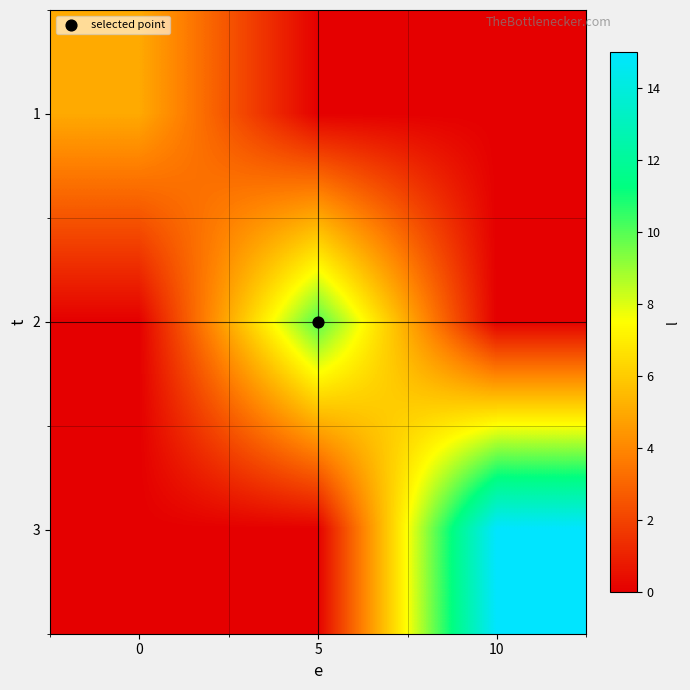

List the series in order of their peak value, highest first.

3, 2, 1